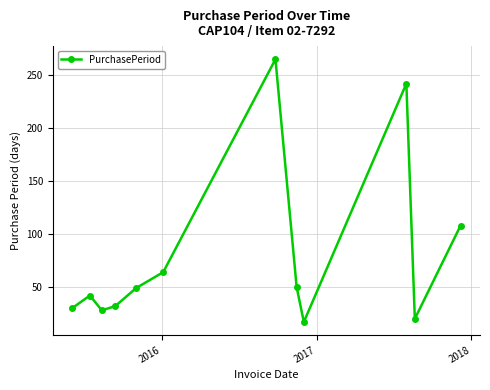

How many interior local peaks (higher than both neighbors) does the data have?

3